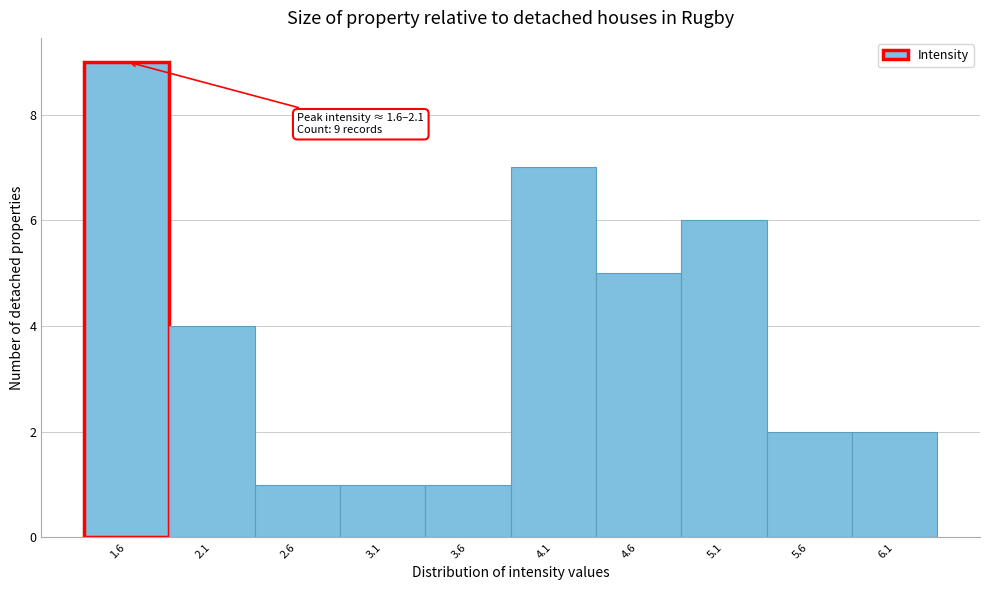

Reading left to right, list all the values displayed in this chart.

9	4	1	1	1	7	5	6	2	2